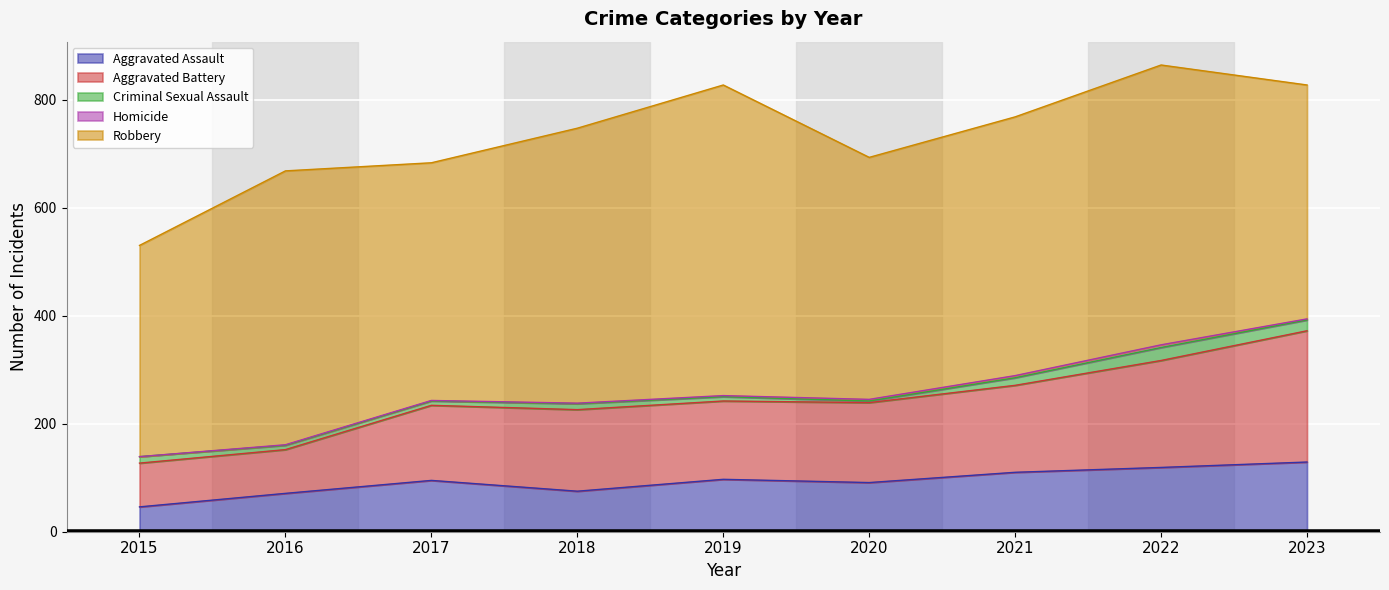

What is the spread (max minus min) of values at 2017?

439